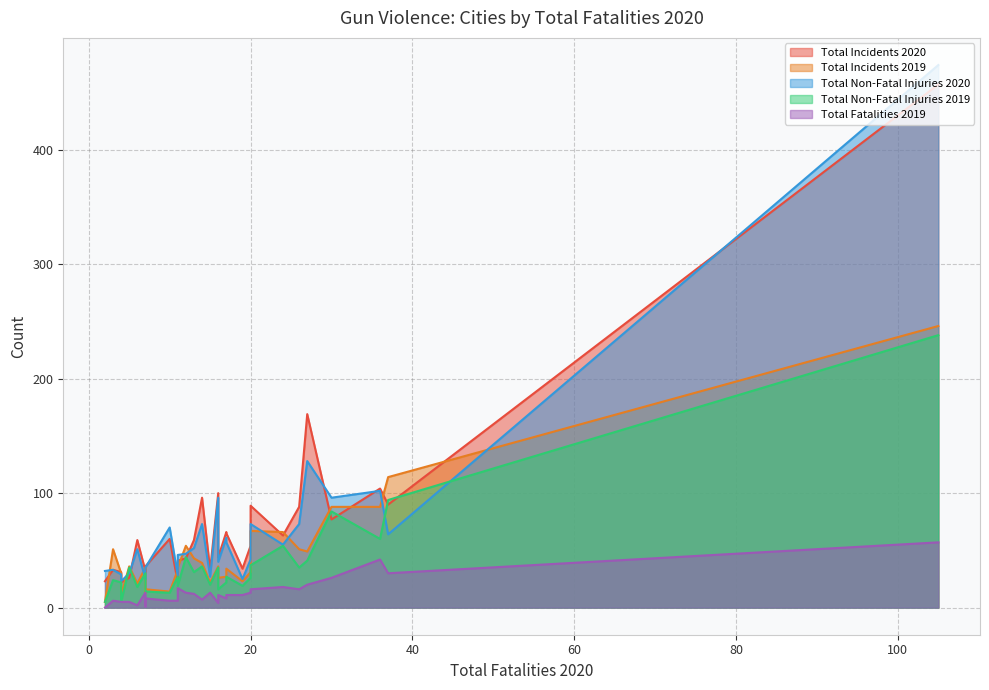

True or false: Total Incidents 2019 and Total Fatalities 2019 cross at least once.

False